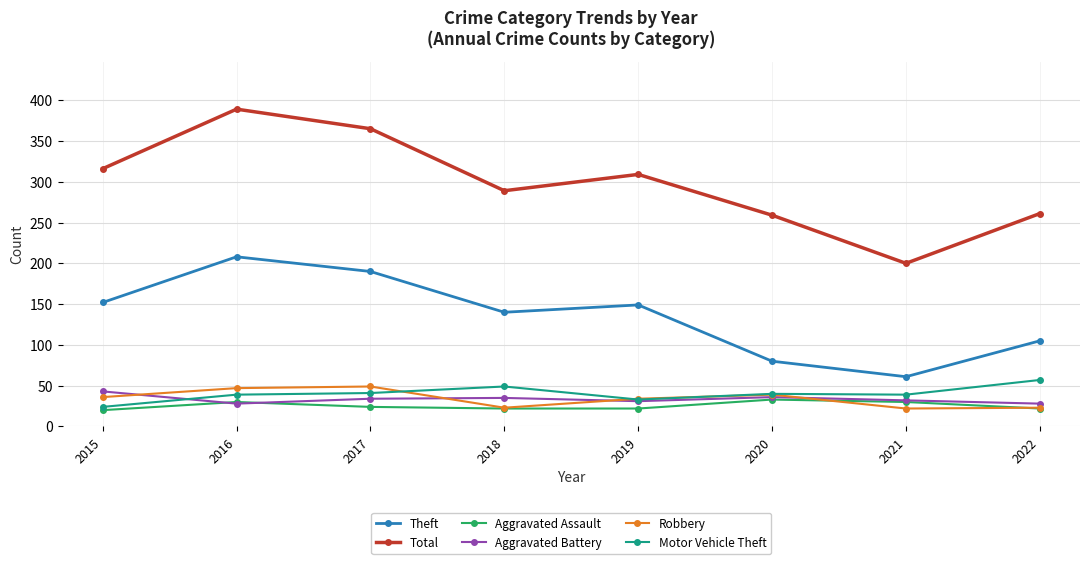

In Theft, how many points are lower than both neighbors (excluding endpoints)?

2